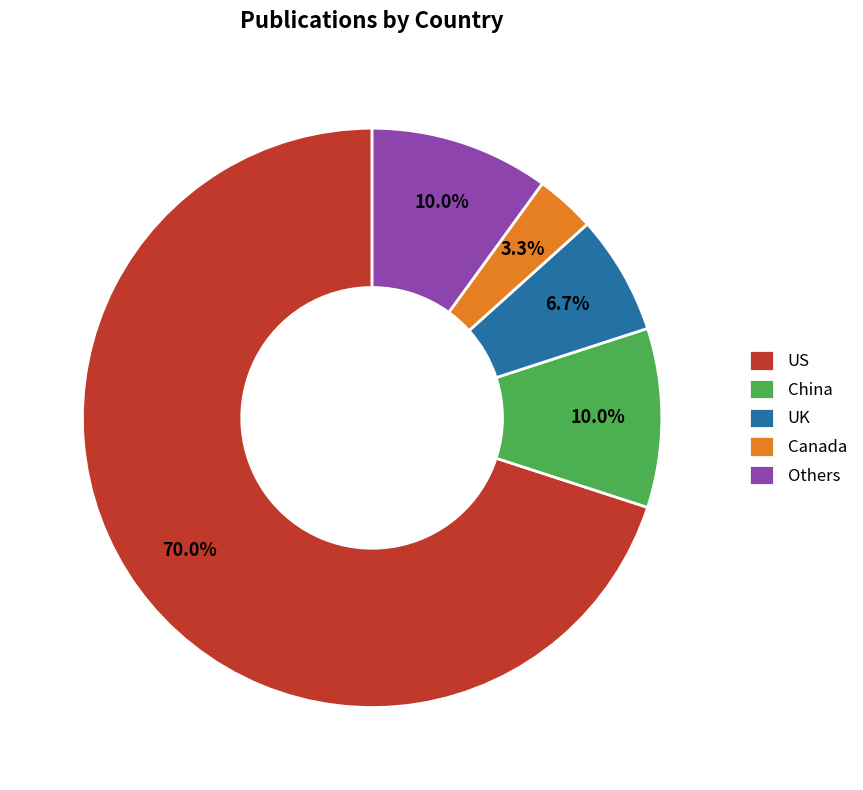

What percentage is the Canada slice, to the nearest percent?

3%